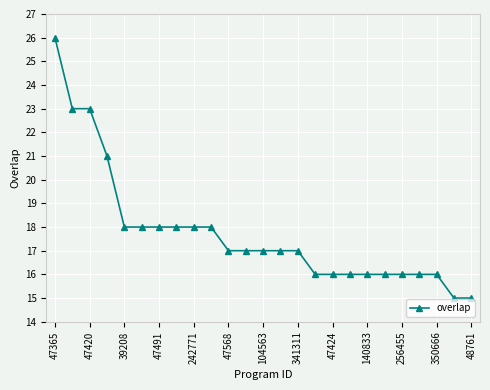

Reading left to right, list all the values displayed in this chart.

26	23	23	21	18	18	18	18	18	18	17	17	17	17	17	16	16	16	16	16	16	16	16	15	15